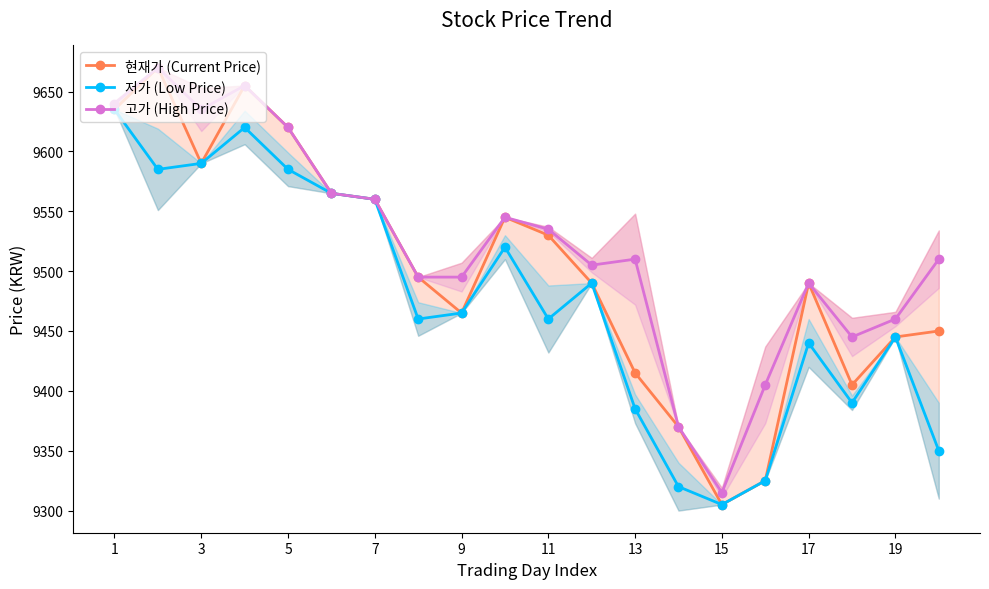

Reading right to left, transcribe all the data shown in this chart.

현재가 (Current Price): 9450	9445	9405	9490	9325	9305	9370	9415	9490	9530	9545	9465	9495	9560	9565	9620	9655	9590	9670	9635
저가 (Low Price): 9350	9445	9390	9440	9325	9305	9320	9385	9490	9460	9520	9465	9460	9560	9565	9585	9620	9590	9585	9635
고가 (High Price): 9510	9460	9445	9490	9405	9315	9370	9510	9505	9535	9545	9495	9495	9560	9565	9620	9655	9635	9670	9640